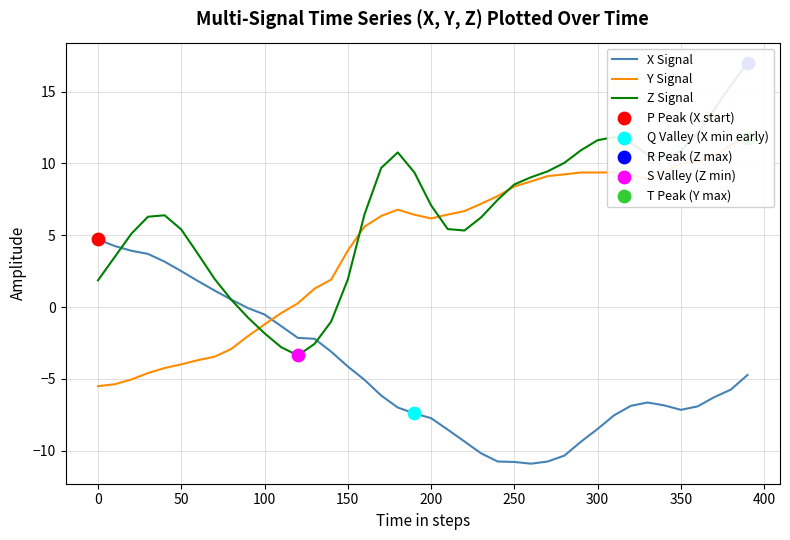

Which series has the widest spread of Y values?

Z Signal